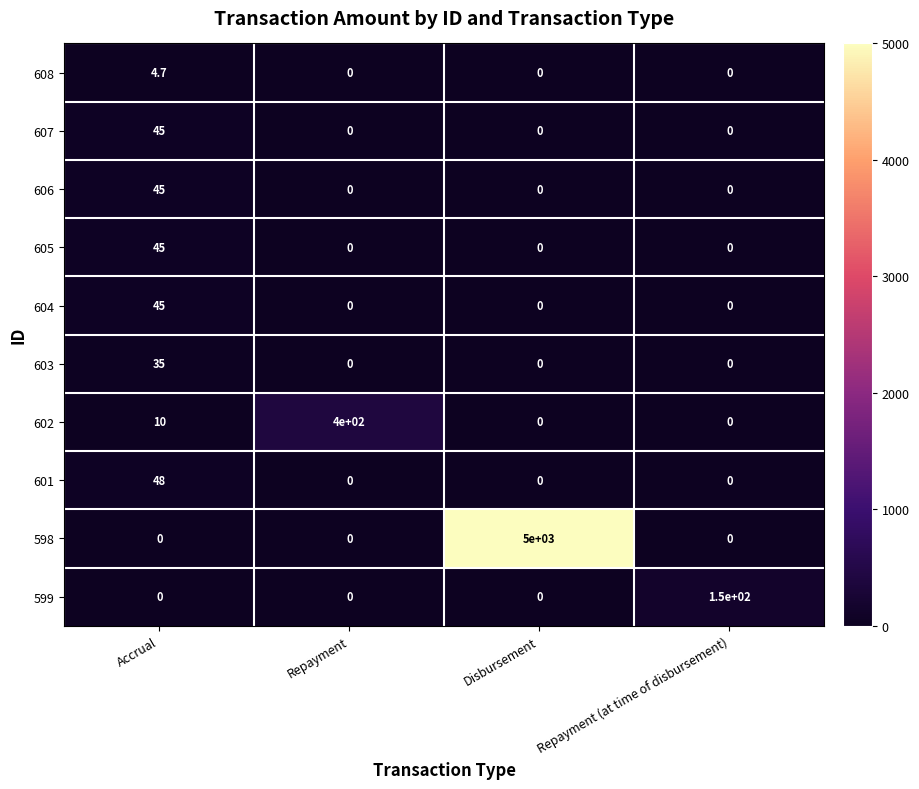

Count the 599 values in the range 0 to 150.

4